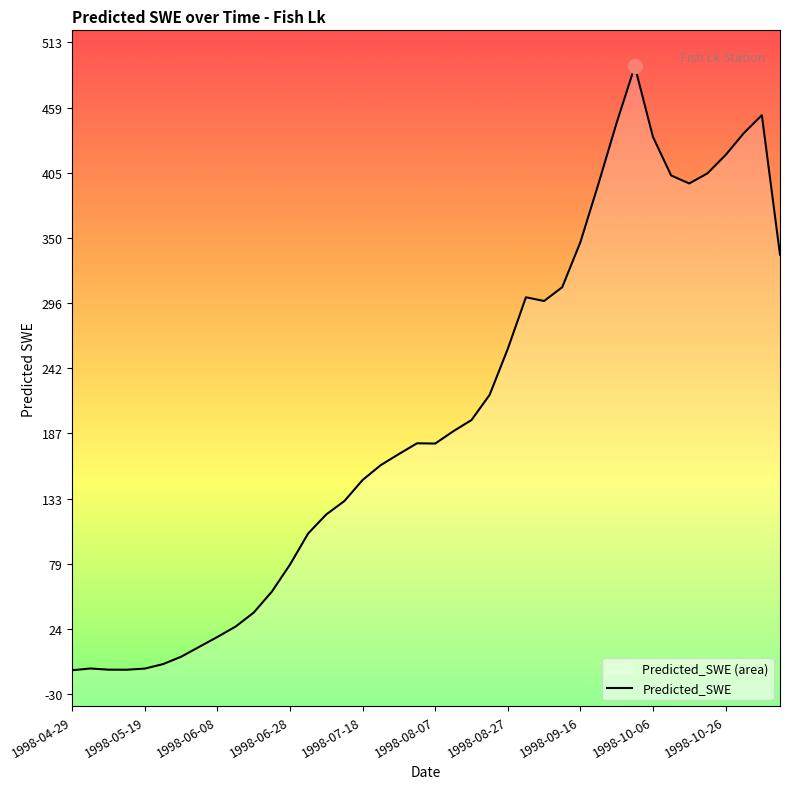

Is it true that the value at 19 is 254.3?

False